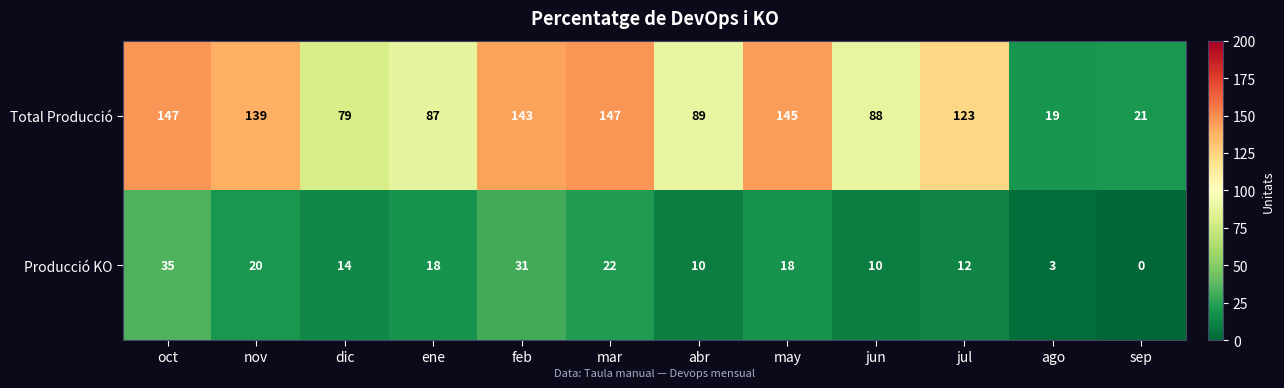

What is the difference between the maximum and minimum values in the Total Producció series?

128